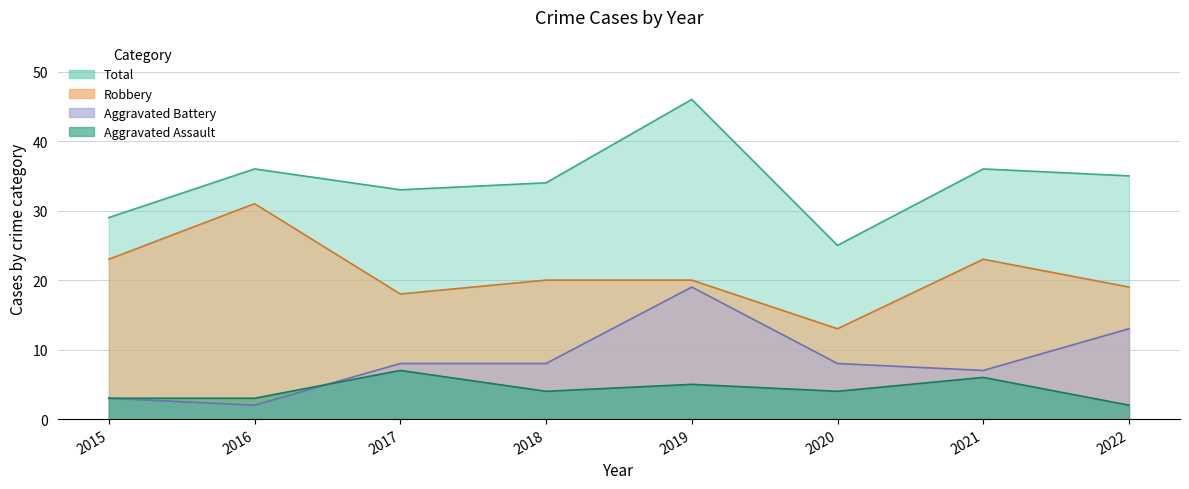

Reading left to right, transcribe all the data shown in this chart.

Aggravated Assault: 2015=3	2016=3	2017=7	2018=4	2019=5	2020=4	2021=6	2022=2
Aggravated Battery: 2015=3	2016=2	2017=8	2018=8	2019=19	2020=8	2021=7	2022=13
Robbery: 2015=23	2016=31	2017=18	2018=20	2019=20	2020=13	2021=23	2022=19
Total: 2015=29	2016=36	2017=33	2018=34	2019=46	2020=25	2021=36	2022=35